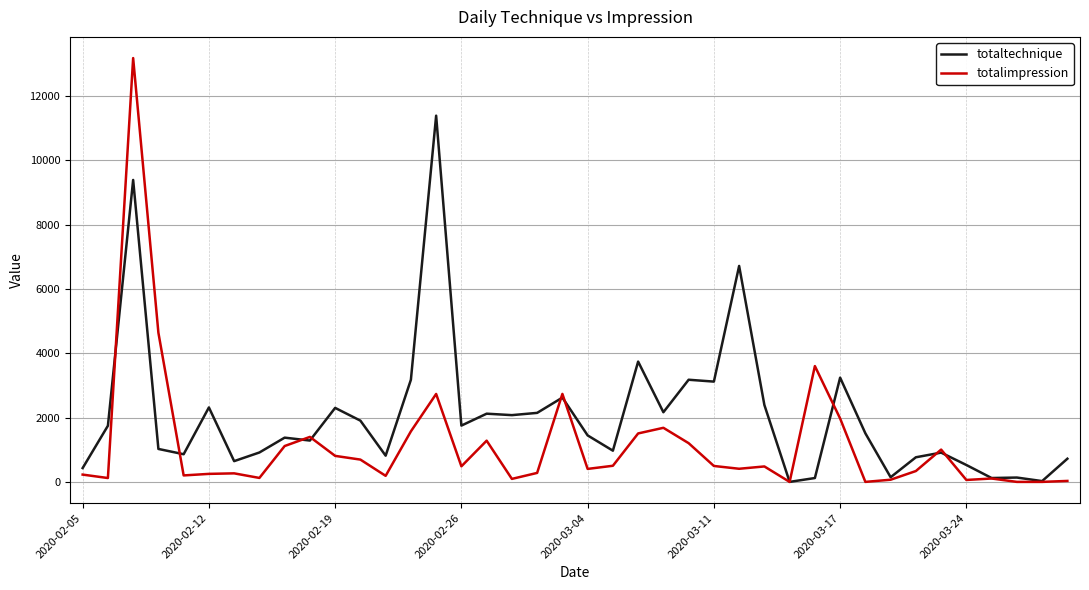

What is the highest value of the totaltechnique series?

11382.8